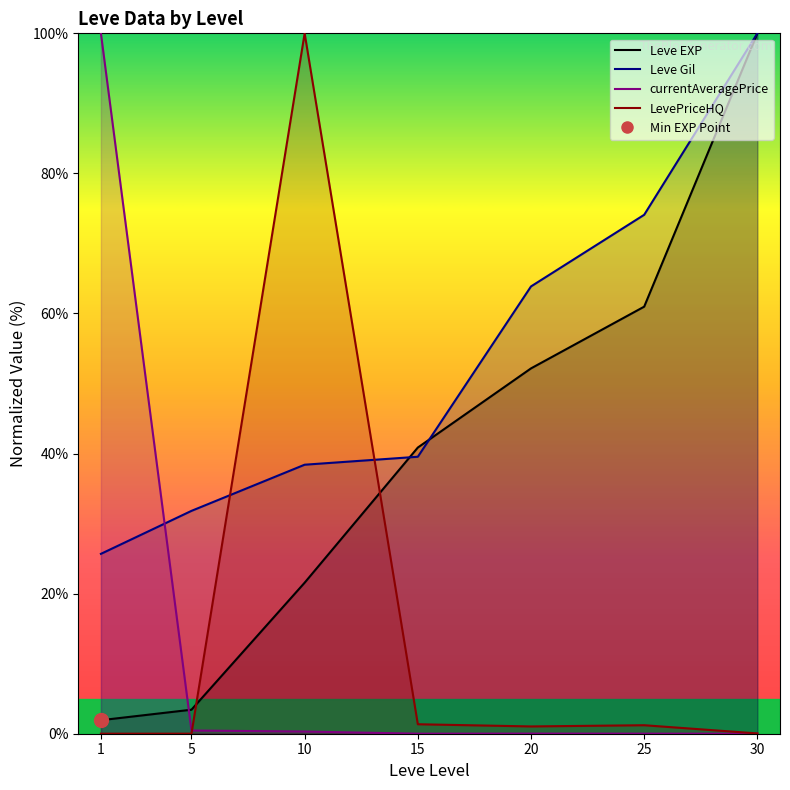

Where does the Leve Gil series first go above 39?

15